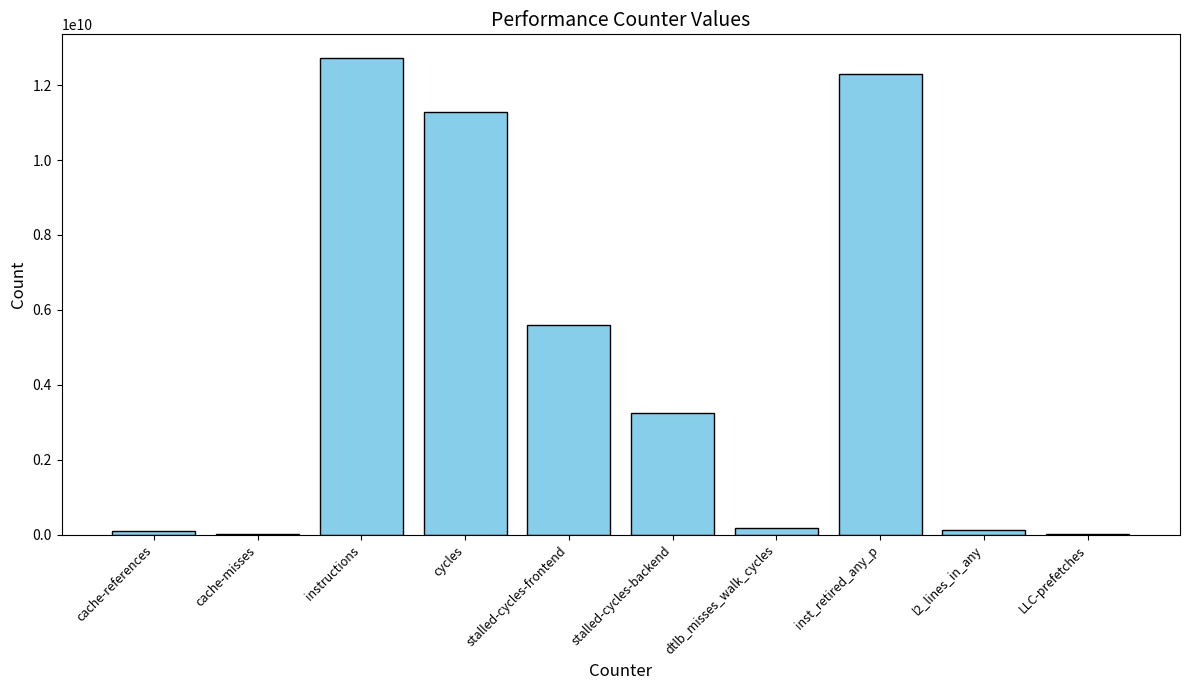

True or false: the data shows 3242938980 at stalled-cycles-backend.

True